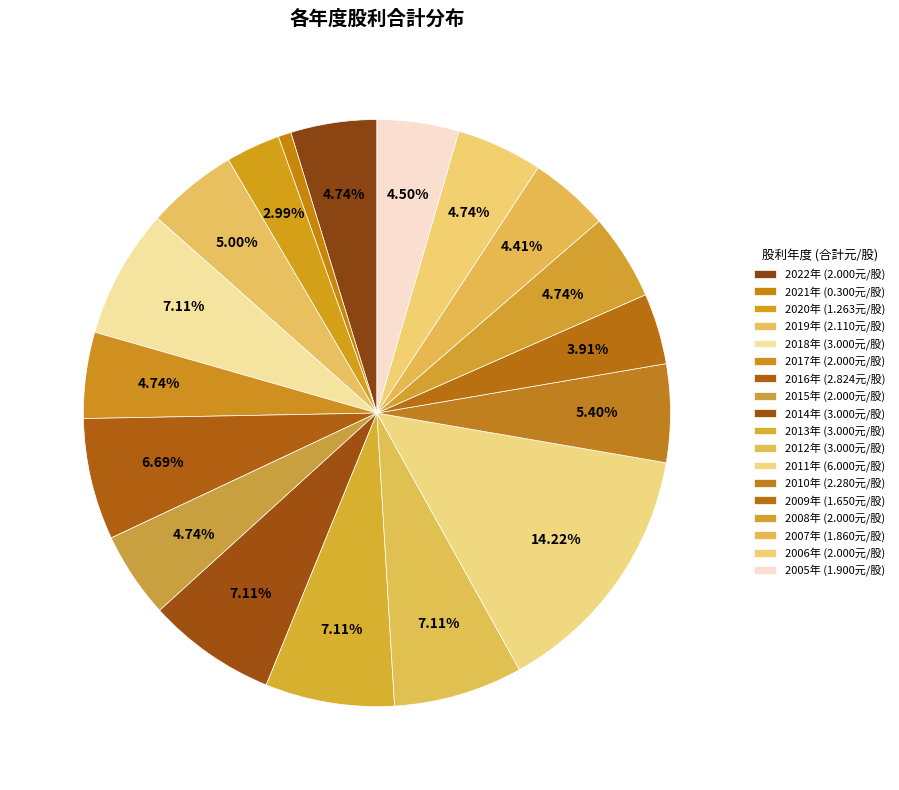

How many segments does this pie chart have?

18